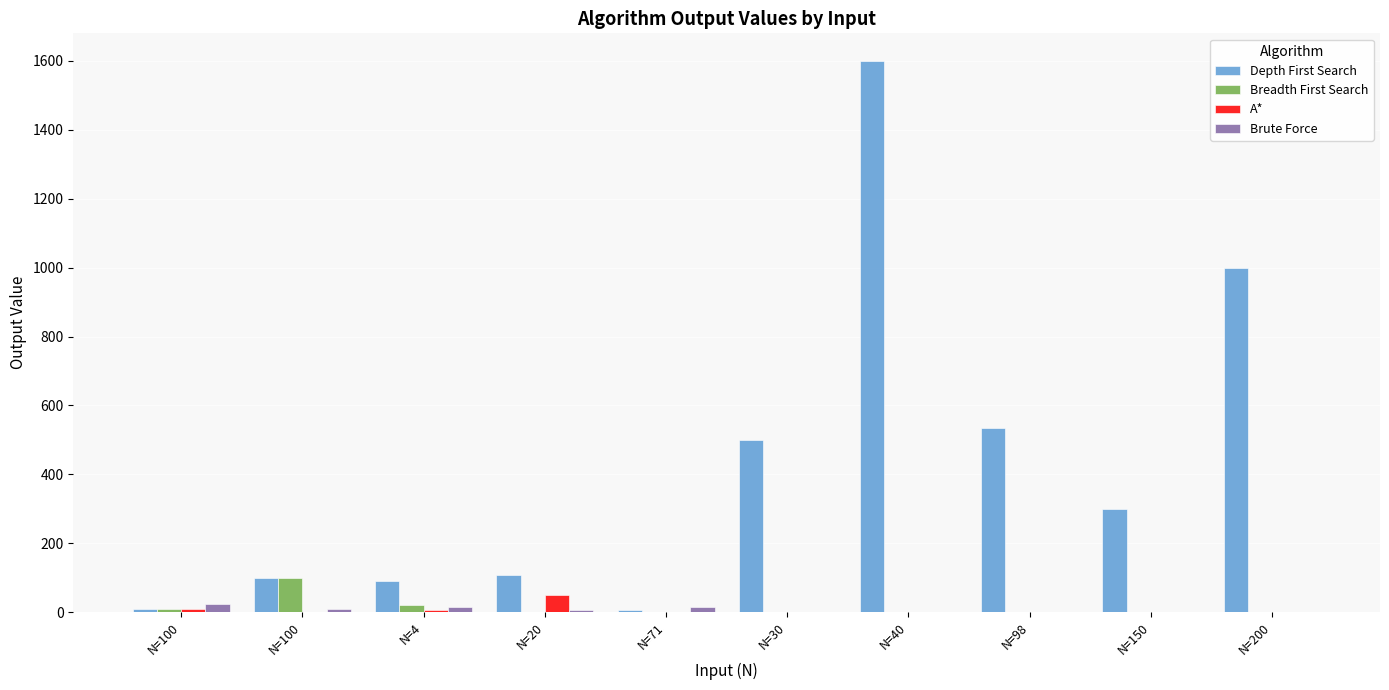

What is the label of the 10th bar from the left?

N=200